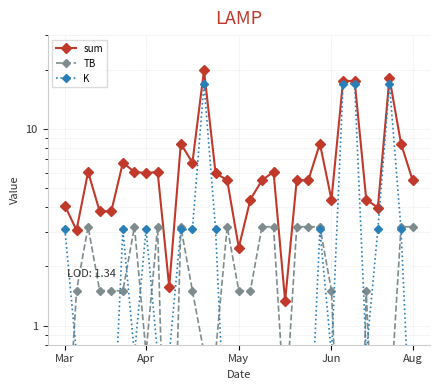

What position from the left is 11?

12